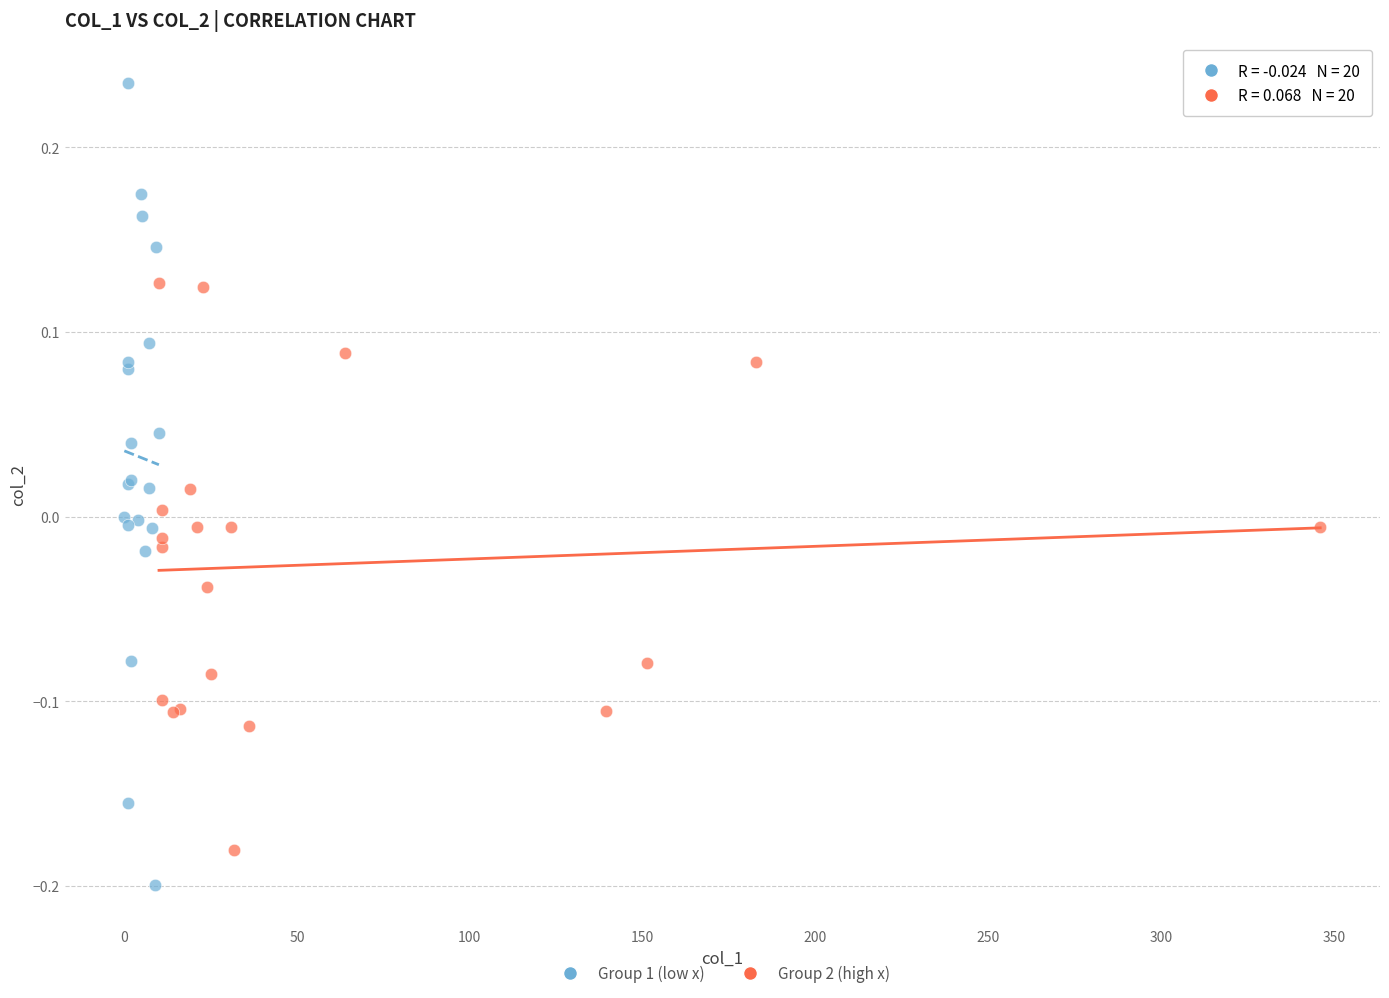

Which series has the widest spread of Y values?

Group 1 (low x)